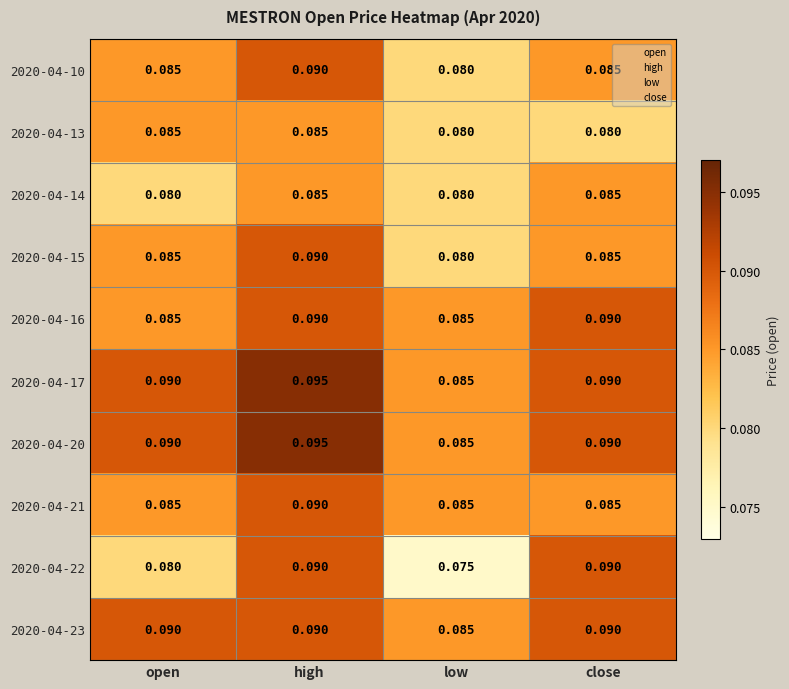

Which label corresponds to the smallest value in the chart?

low